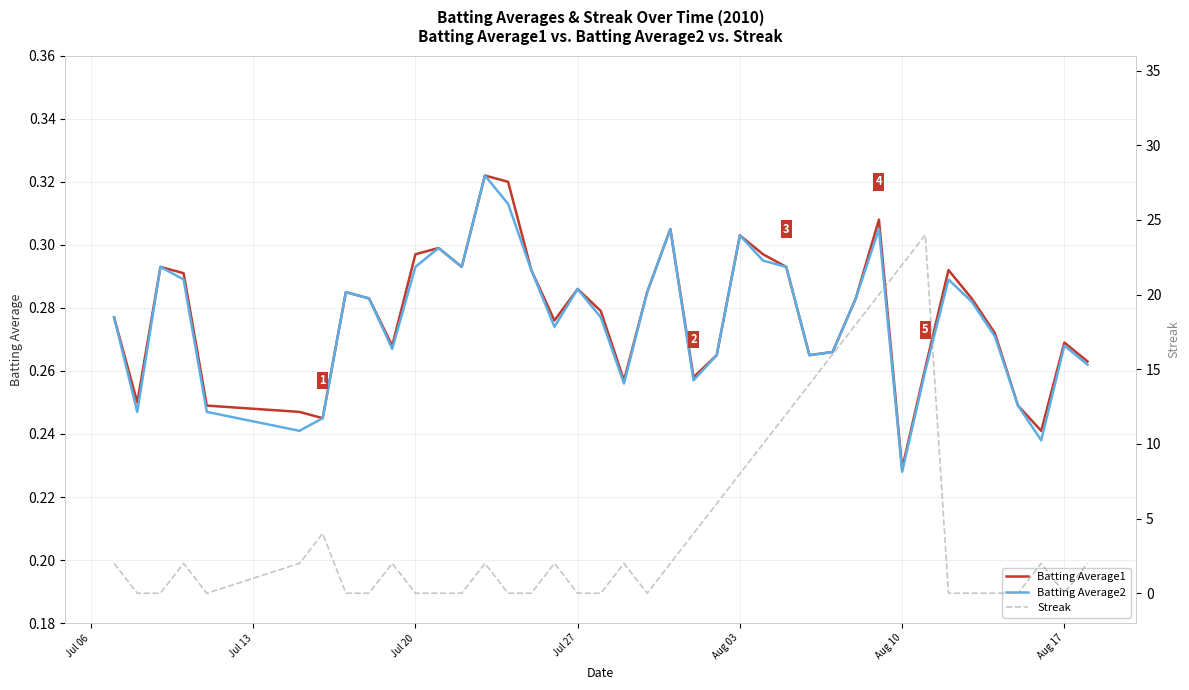

Count the number of categories in the chart.

40